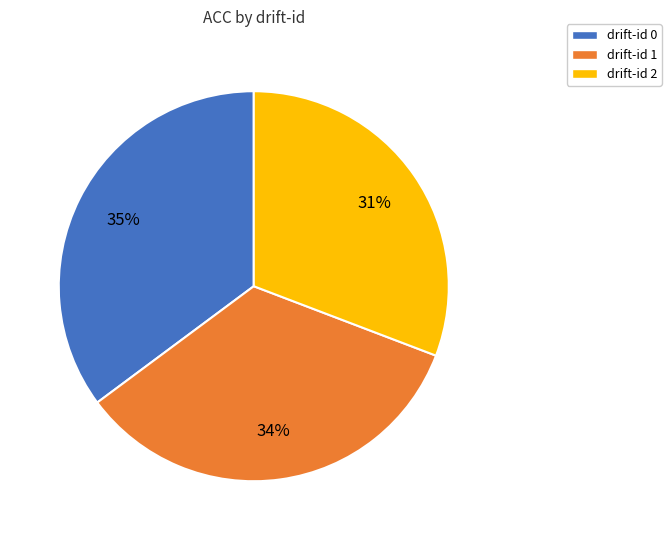

Is there any slice that represents more than half of the pie?

No